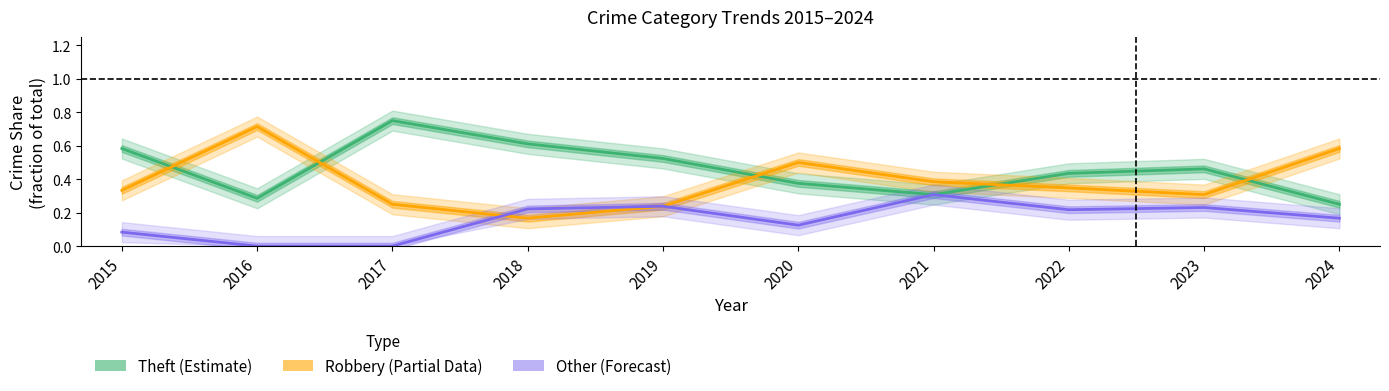

At which label is Robbery (Partial Data) closest to 0?

2018